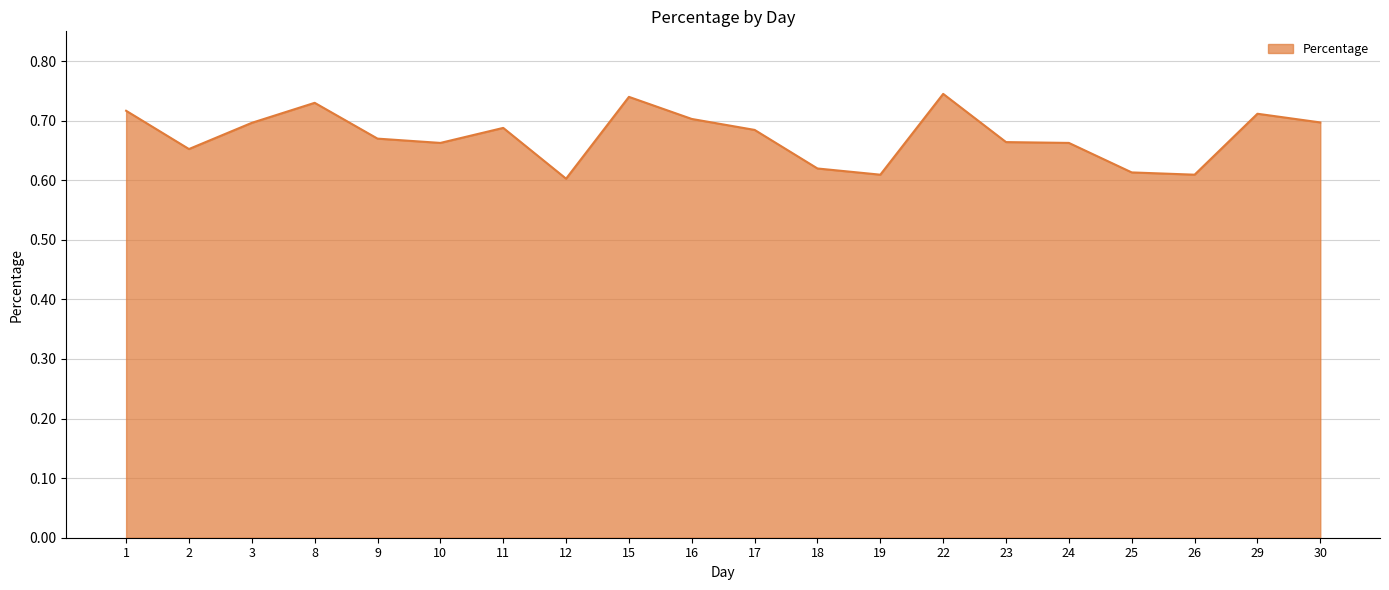

At which category does the data reach its first local valley?

2